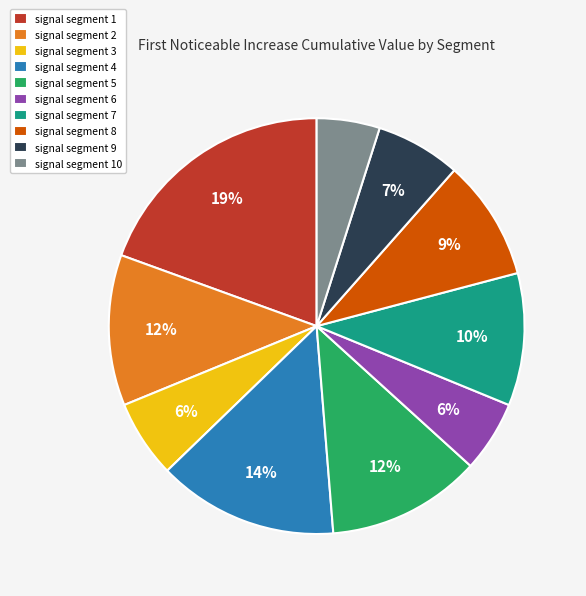

Which category has the biggest portion of the pie?

signal segment 1